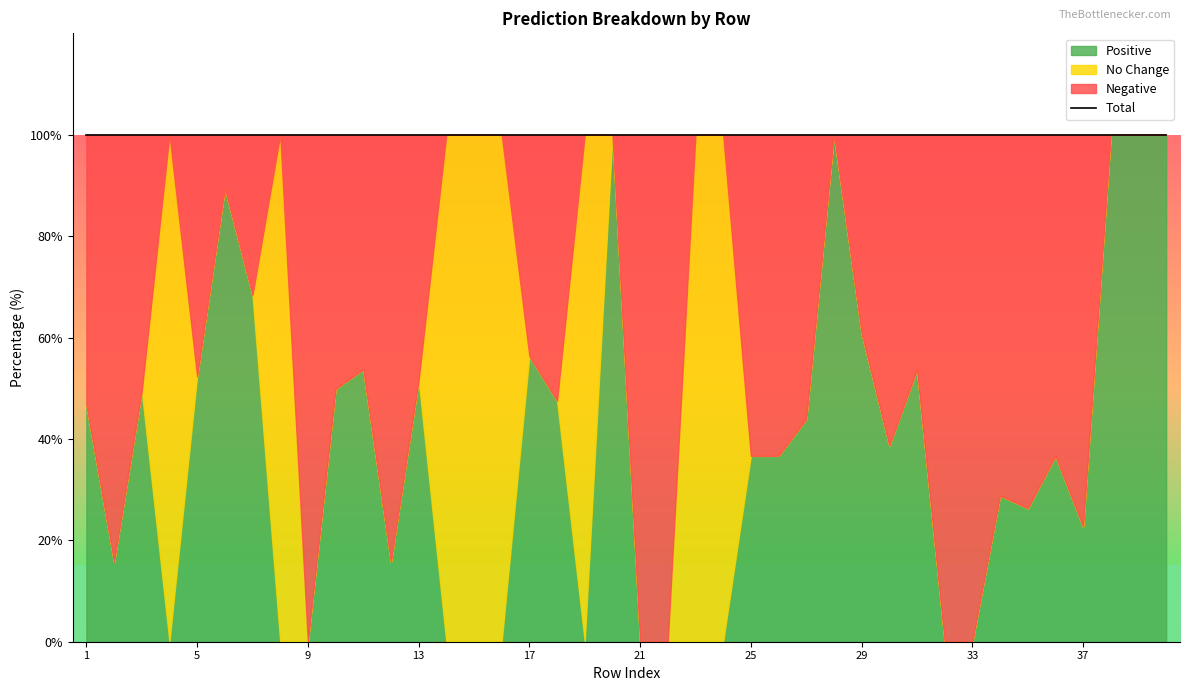

Where is the first local minimum for Positive?

2